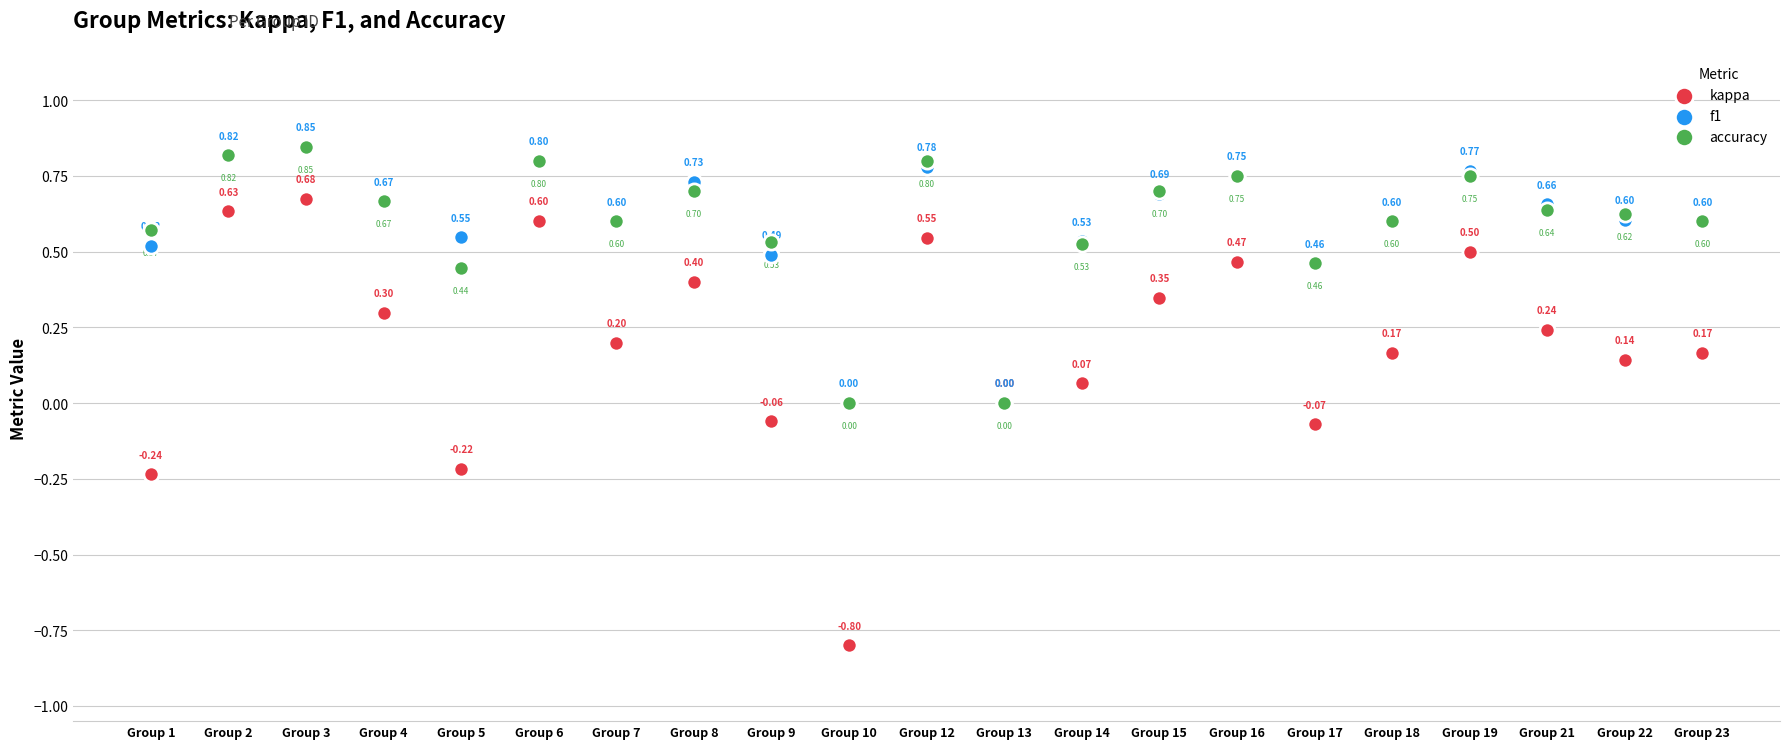

Which series has the largest Y range (max minus min)?

kappa